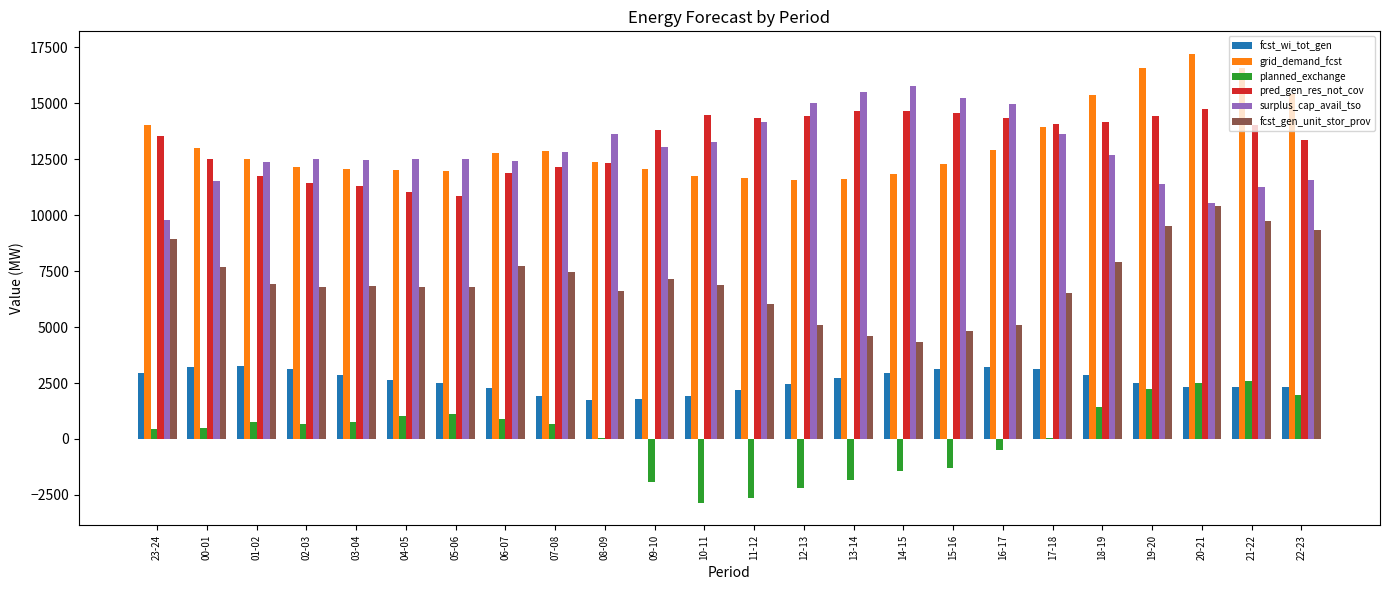

At which category is the sum across all series the highest?

20-21